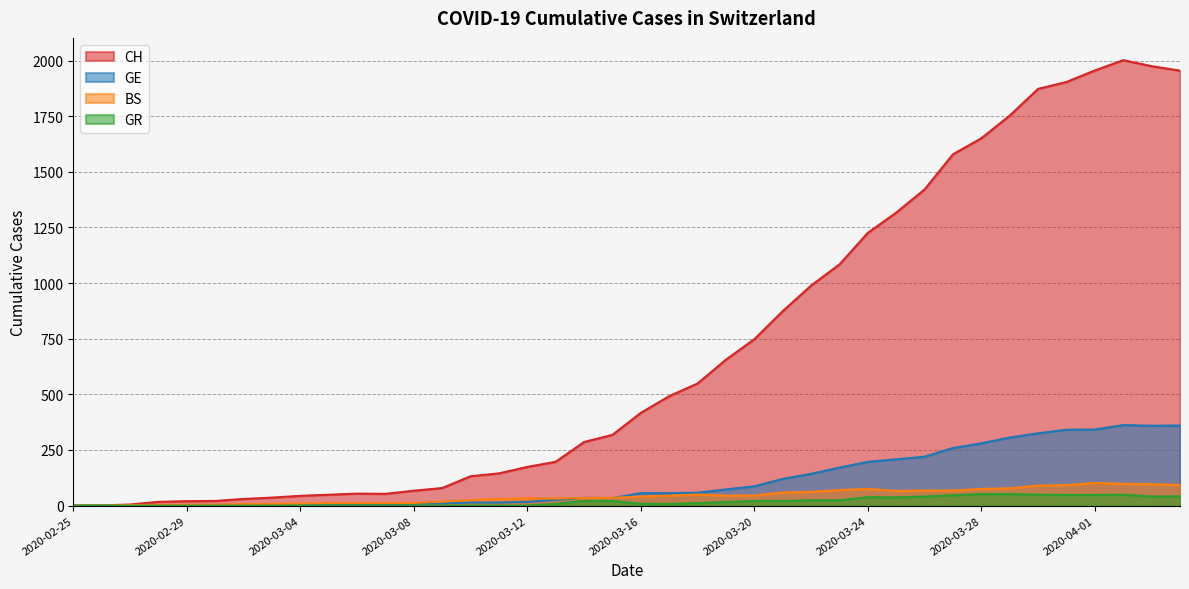

Is it true that GR equals 33 at 2020-03-08?

False